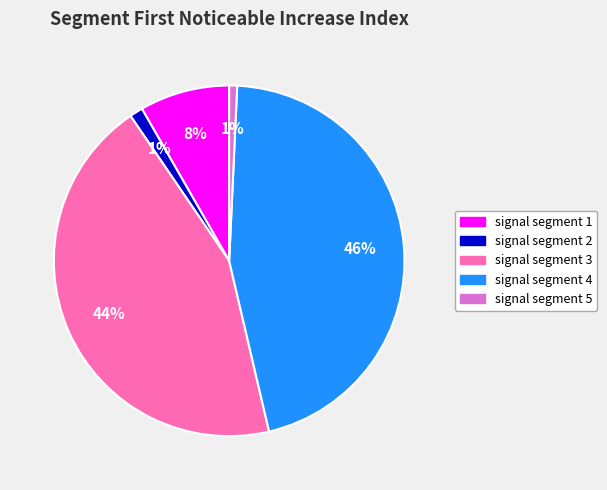

Which slice is the largest?

signal segment 4